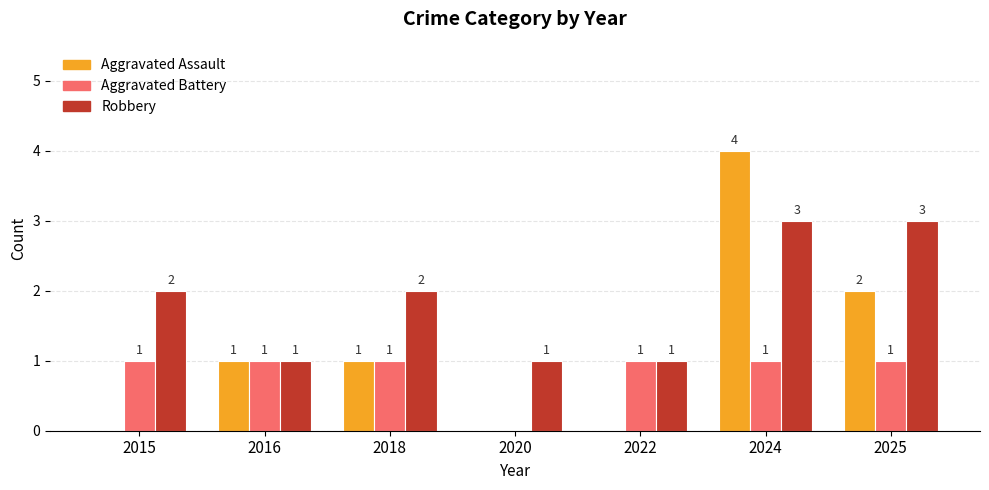

At which label does Aggravated Assault reach its peak?

2024